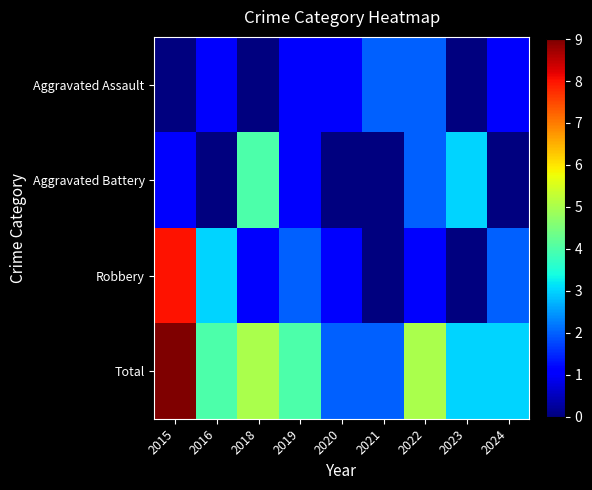

Which series has the widest spread of values?

Robbery